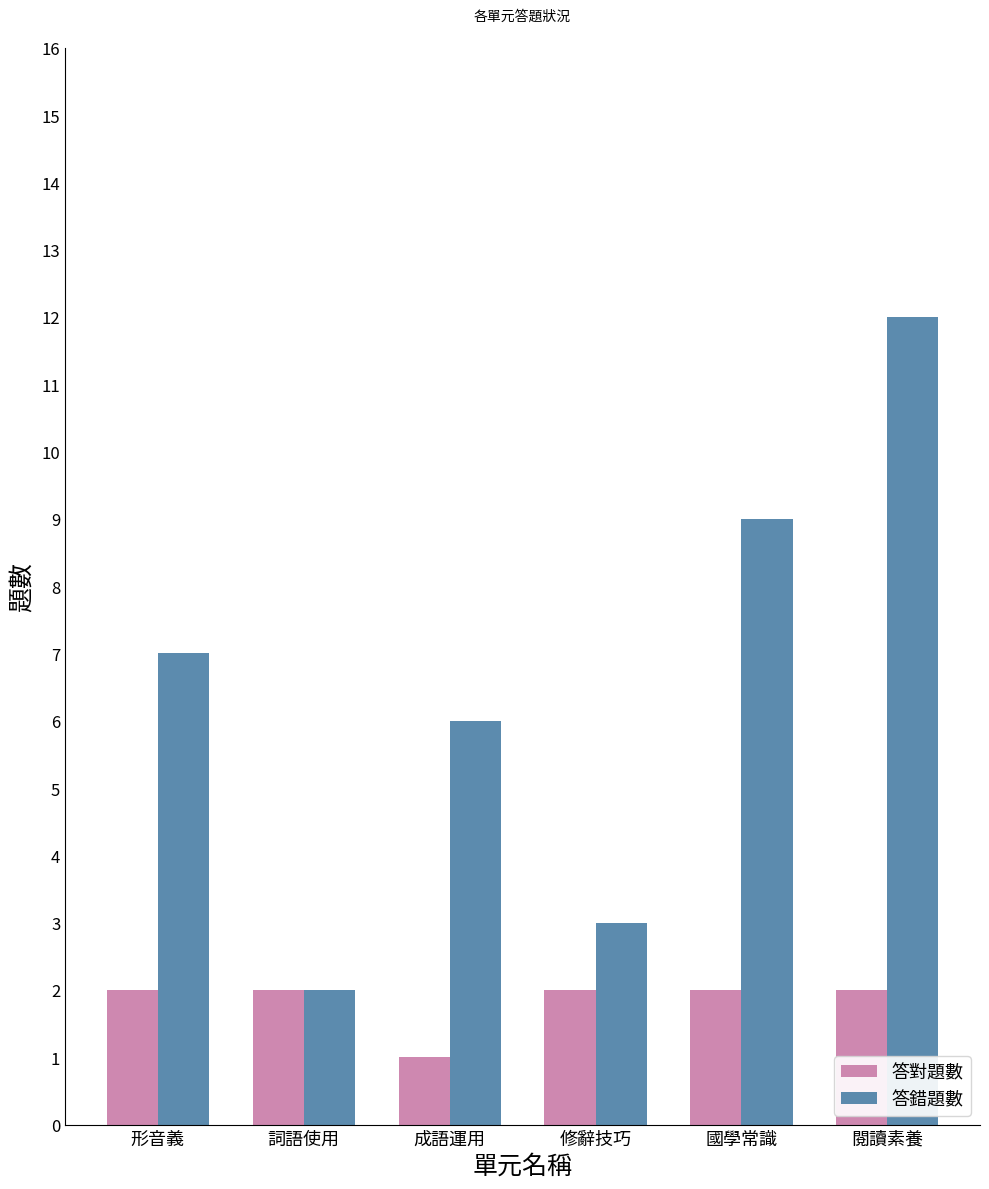

What is the value of the 答錯題數 bar at the 6th from the left?

12